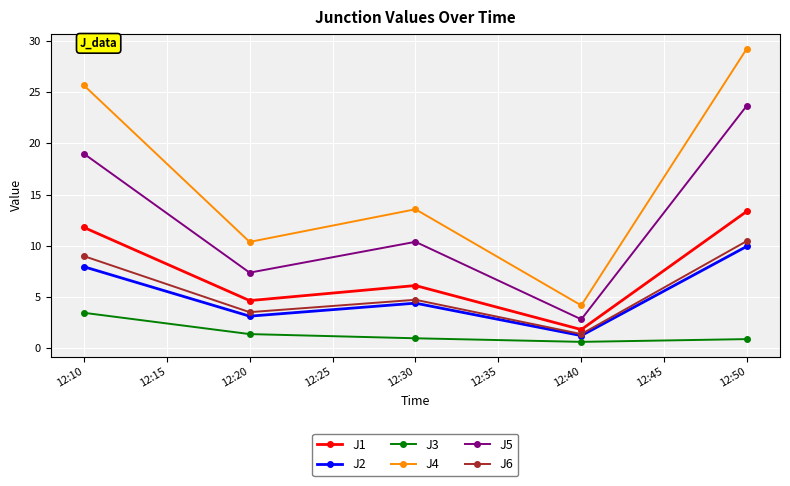

What is the maximum value for J3?

3.5